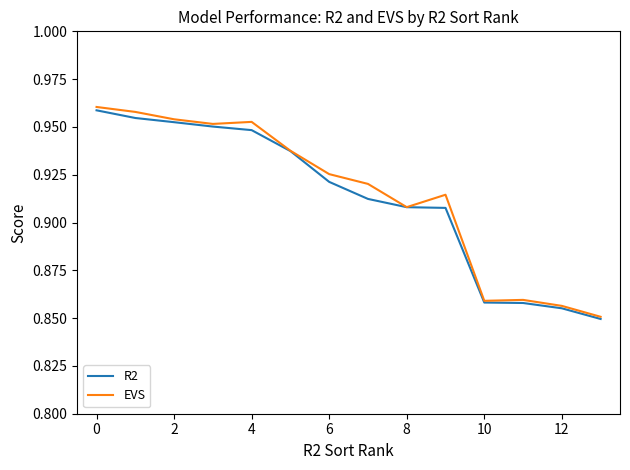

Which series has the largest range (max minus min)?

EVS